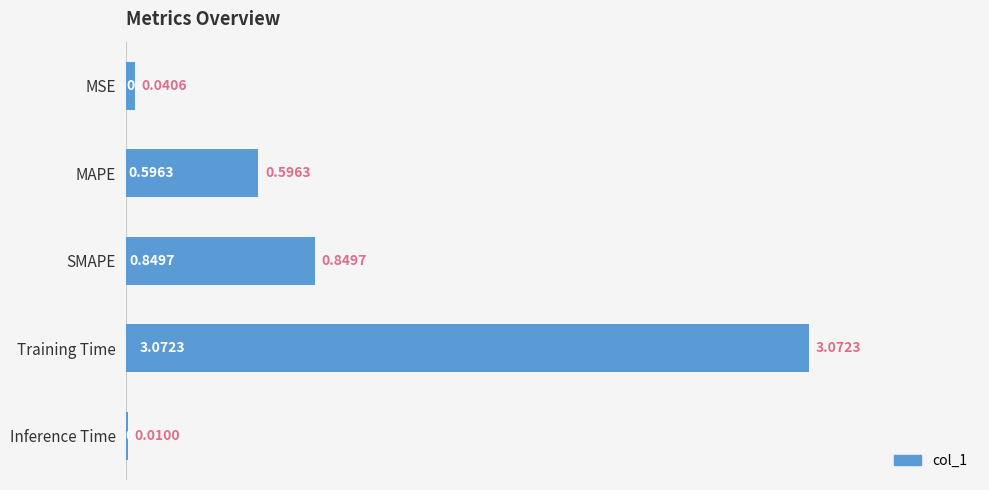

What is the change in value from SMAPE to Inference Time?

-0.8